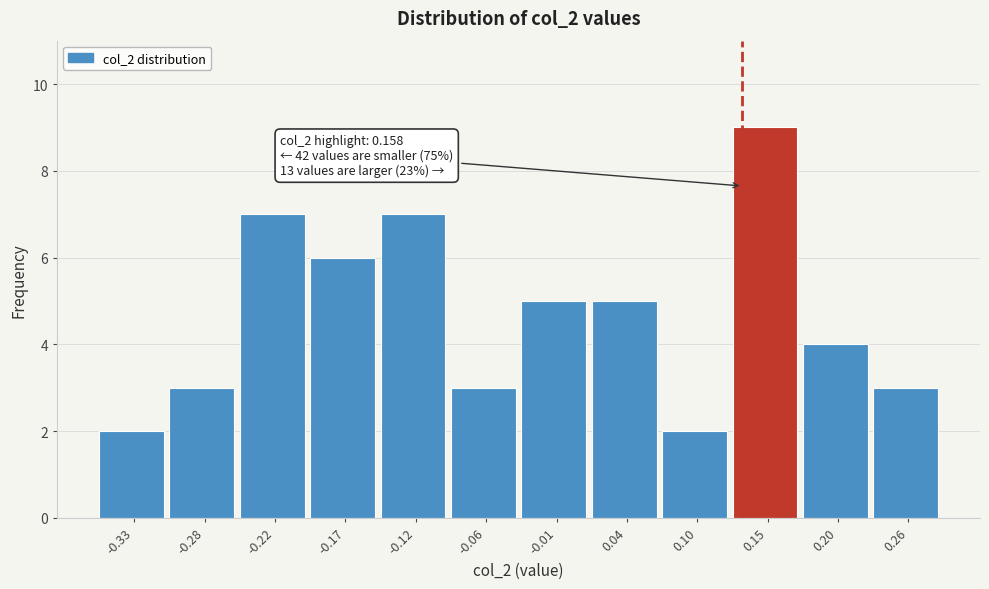

Reading right to left, extract all data points from this chart.

0.26=3	0.20=4	0.15=9	0.10=2	0.04=5	-0.01=5	-0.06=3	-0.12=7	-0.17=6	-0.22=7	-0.28=3	-0.33=2